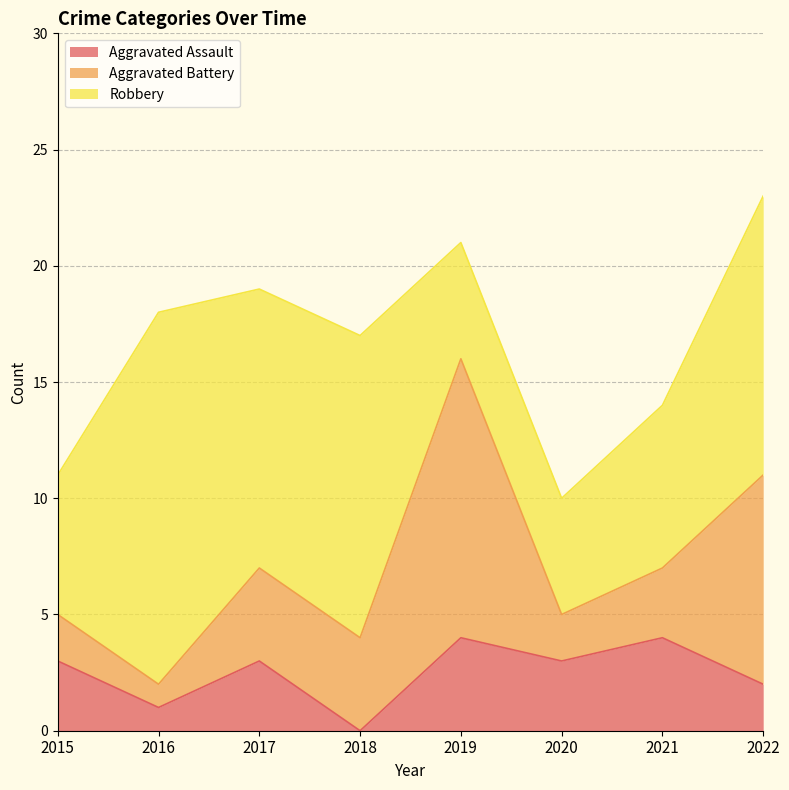

Which label corresponds to the largest value in the chart?

2016